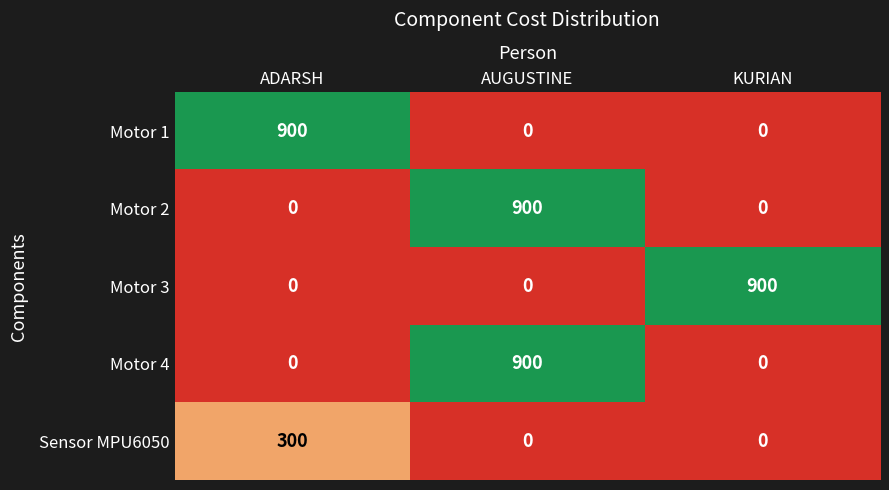

What is the total value across all series at ADARSH?

1200